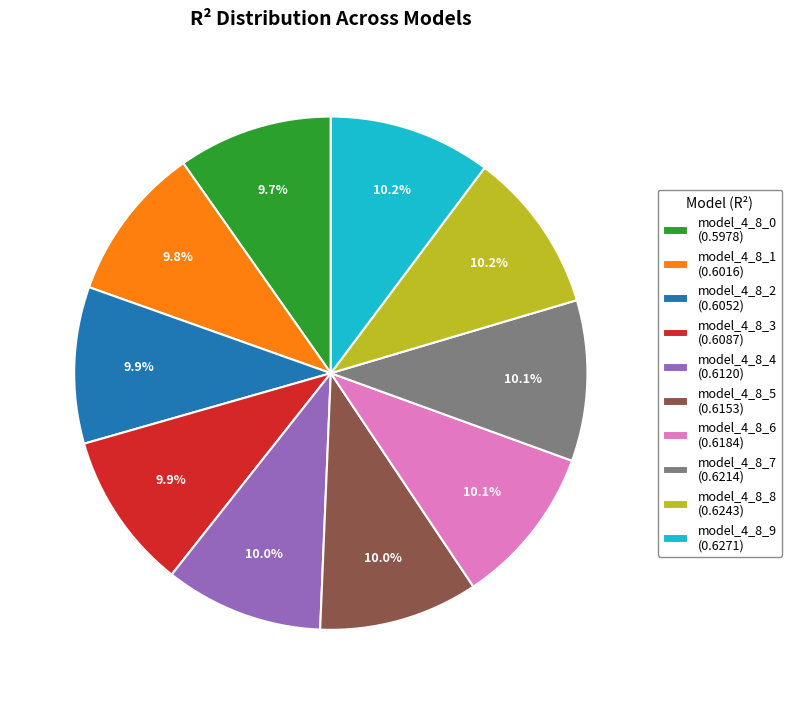

How many segments does this pie chart have?

10